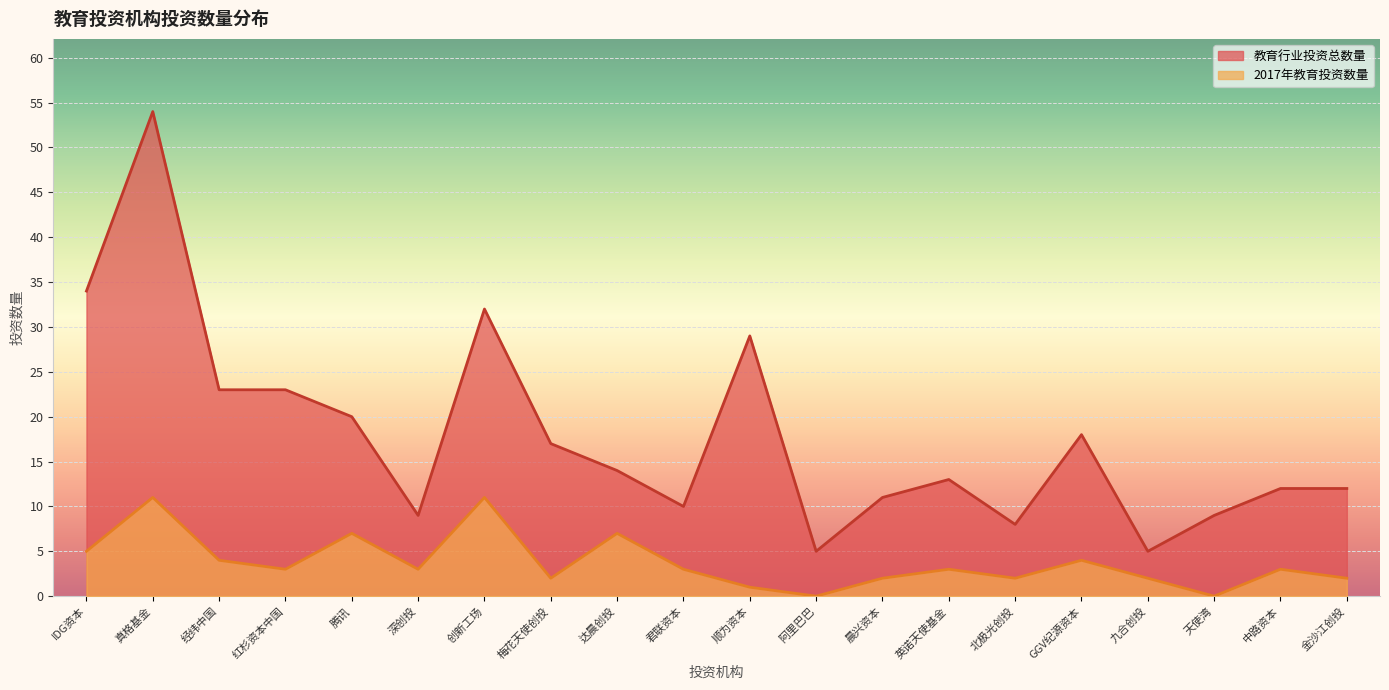

How many lines are shown in the chart?

2